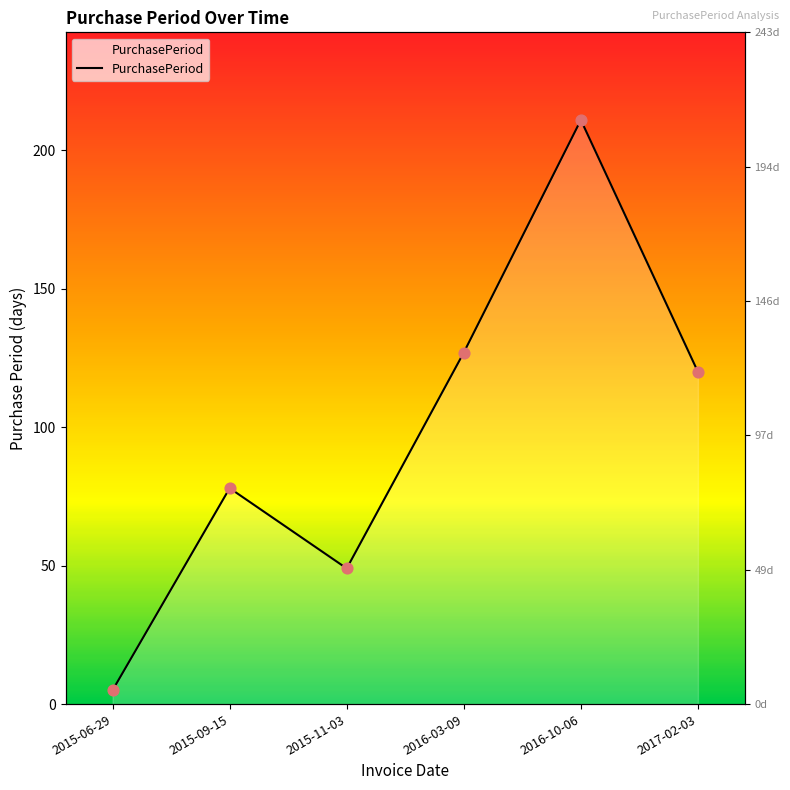

Approximately how many times larger is the value at 2016-03-09 compared to 2016-10-06?

0.6